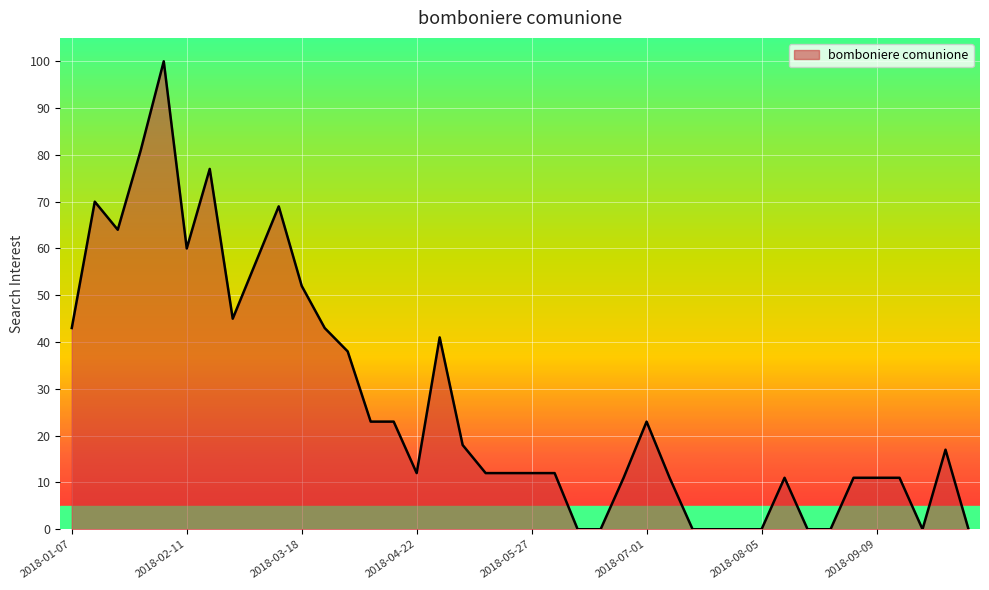

What is the maximum value shown in the chart?

100